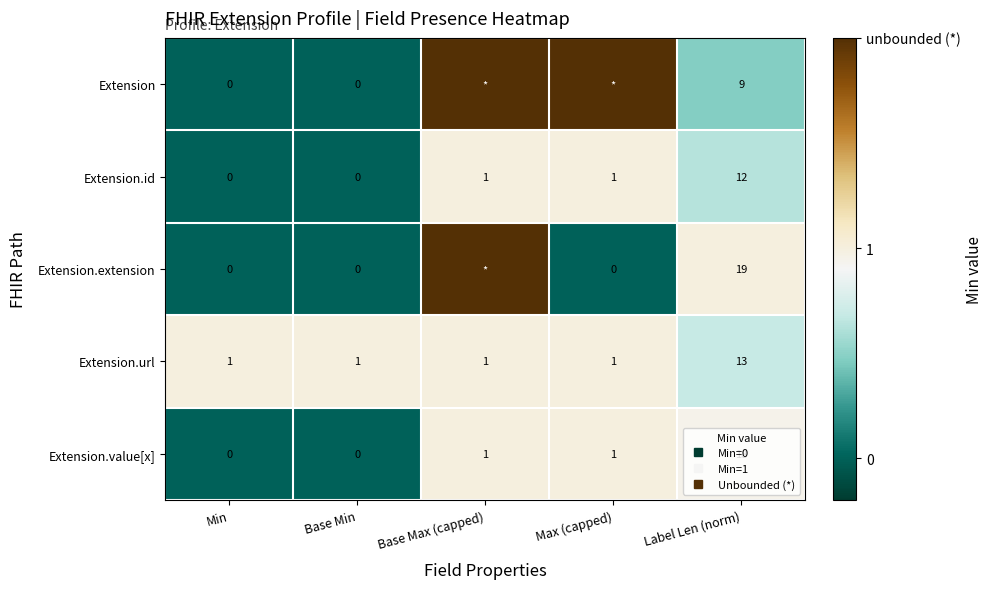

What is the sum of all Extension values?

4.5